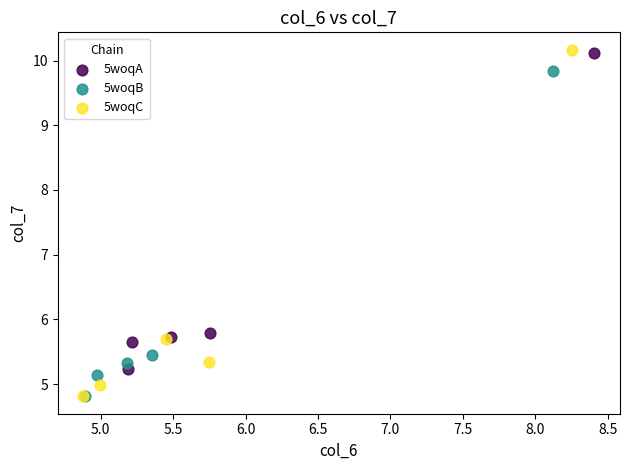

Which series has the largest Y range (max minus min)?

5woqC